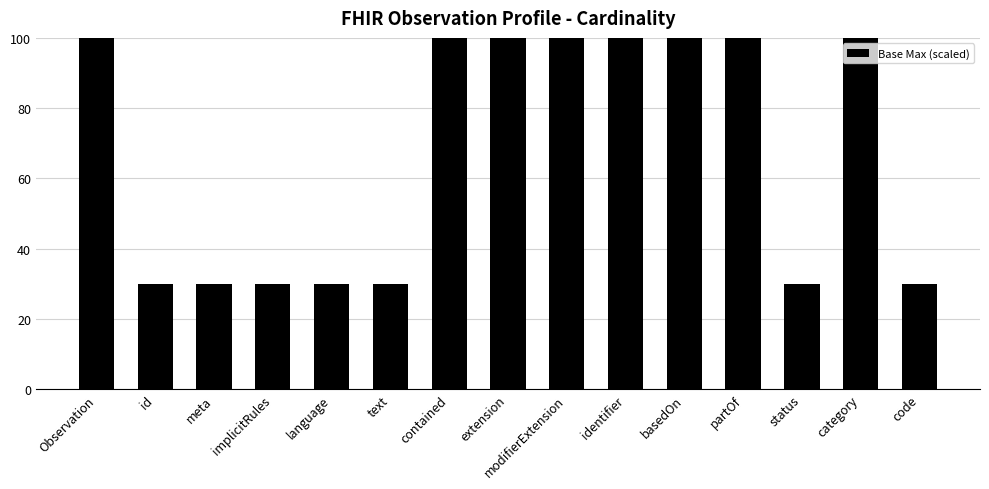

What is the label of the 11th bar from the right?

language